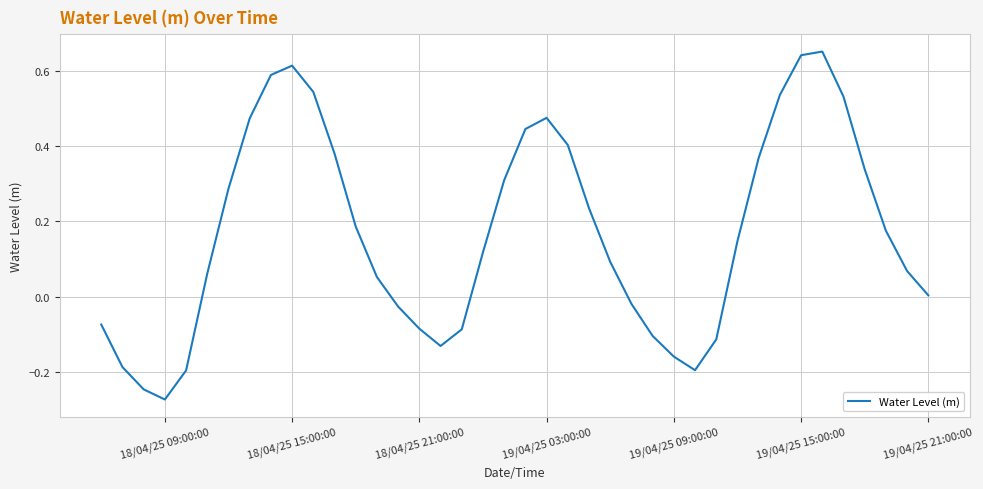

What is the difference between the maximum and minimum values?

0.9